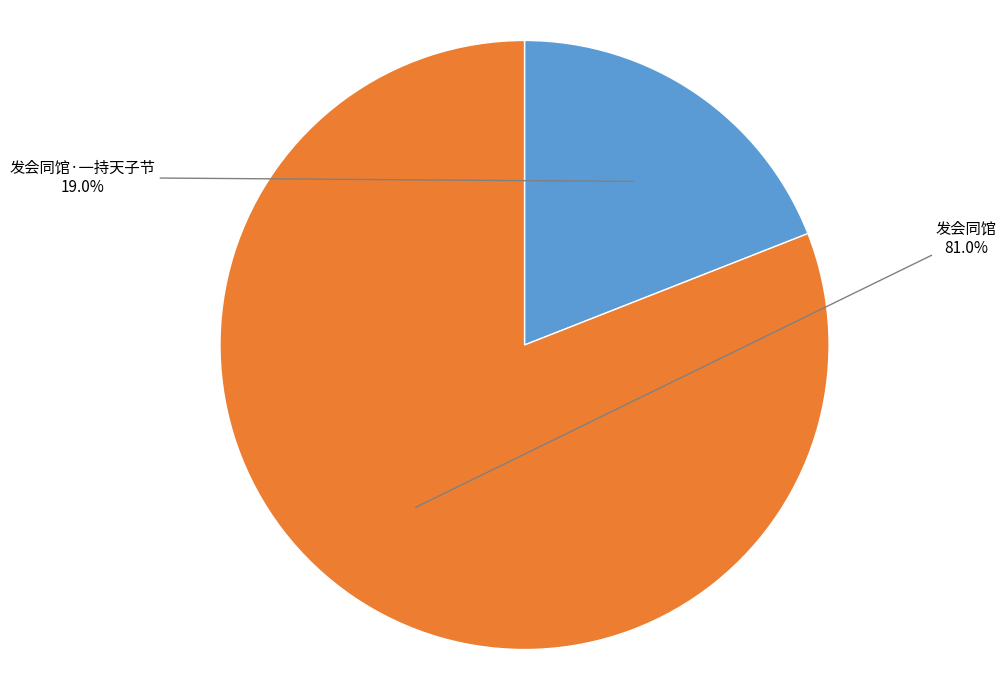

Combined, do 发会同馆 and 发会同馆·一持天子节 account for over 50%?

Yes